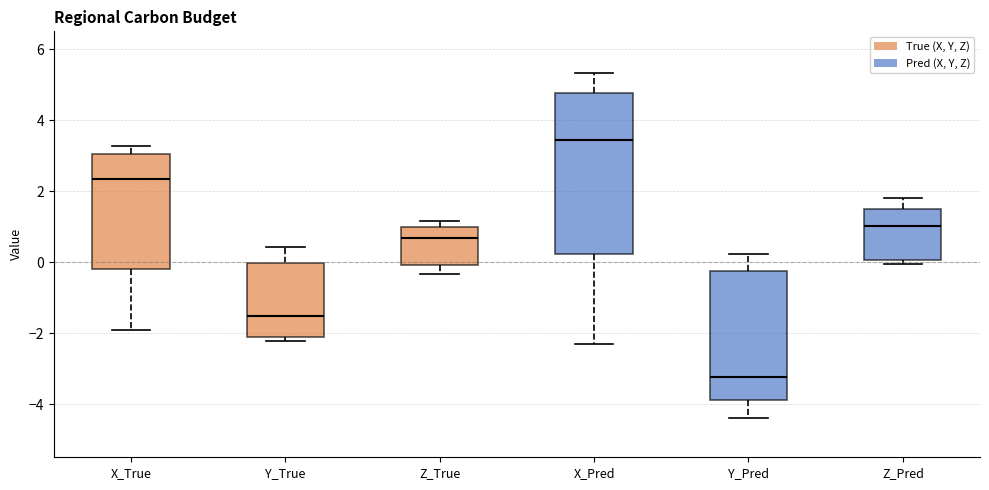

Comparing the boxes themselves (not the whiskers), which one is the tallest?

X_Pred